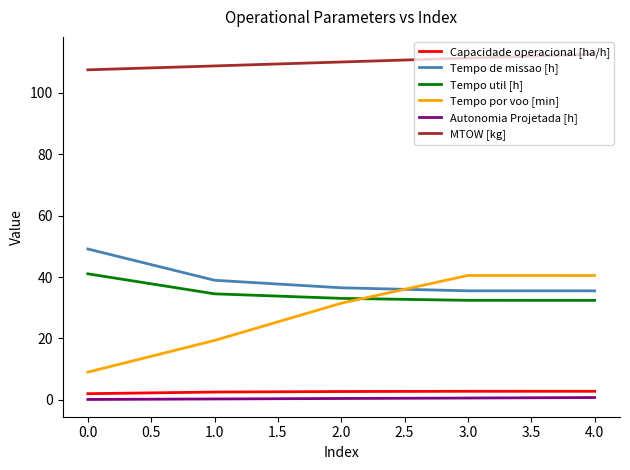

What is the sum of all MTOW [kg] values?

549.8